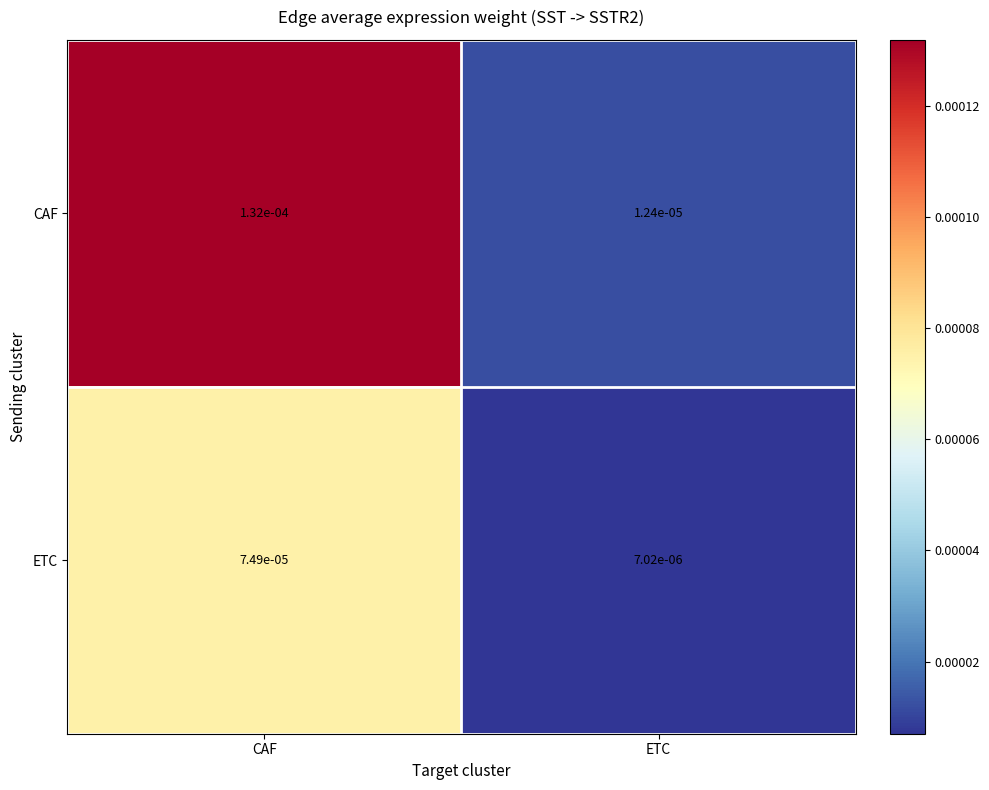

Which series has the widest spread of values?

CAF